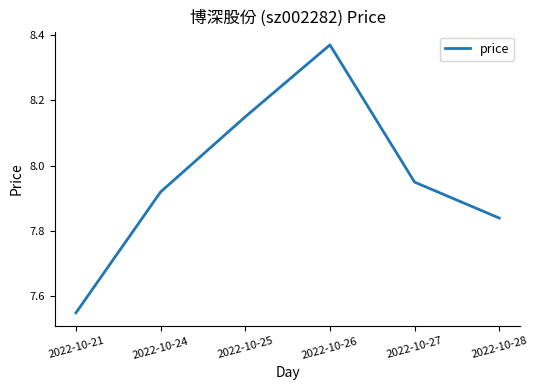

What is the difference between the maximum and second lowest values?

0.5